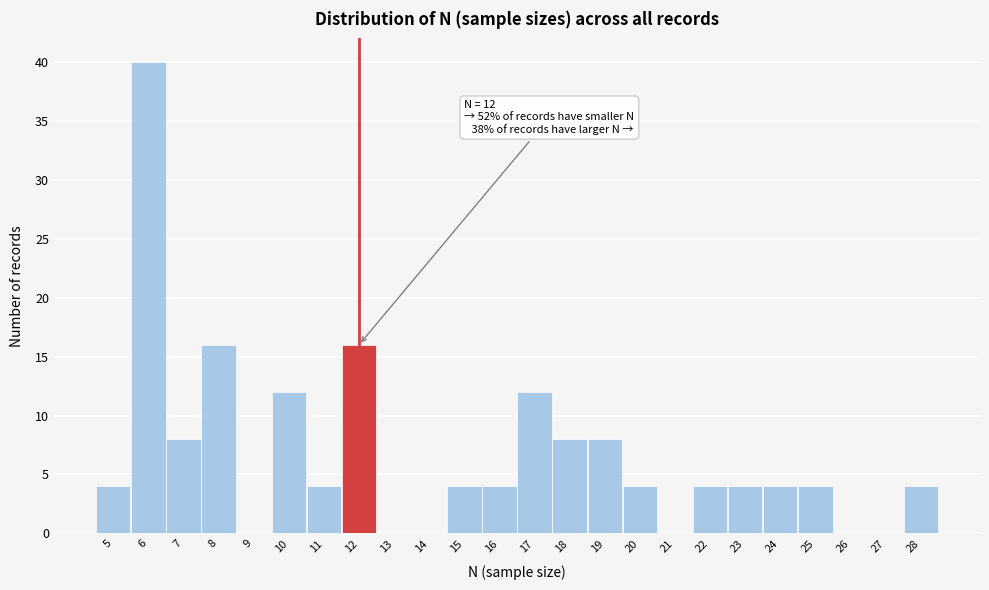

Over which range of the x-axis is the bar tallest?

5.5 to 6.5